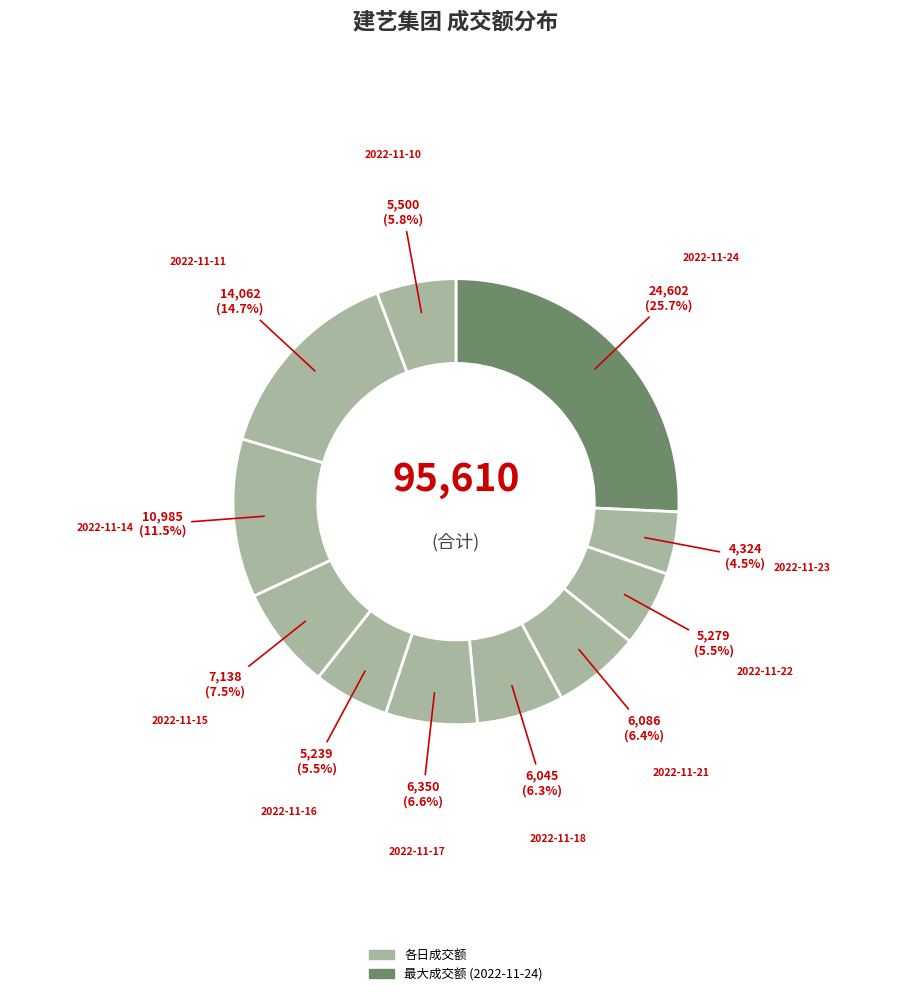

How many slices are in this pie chart?

11